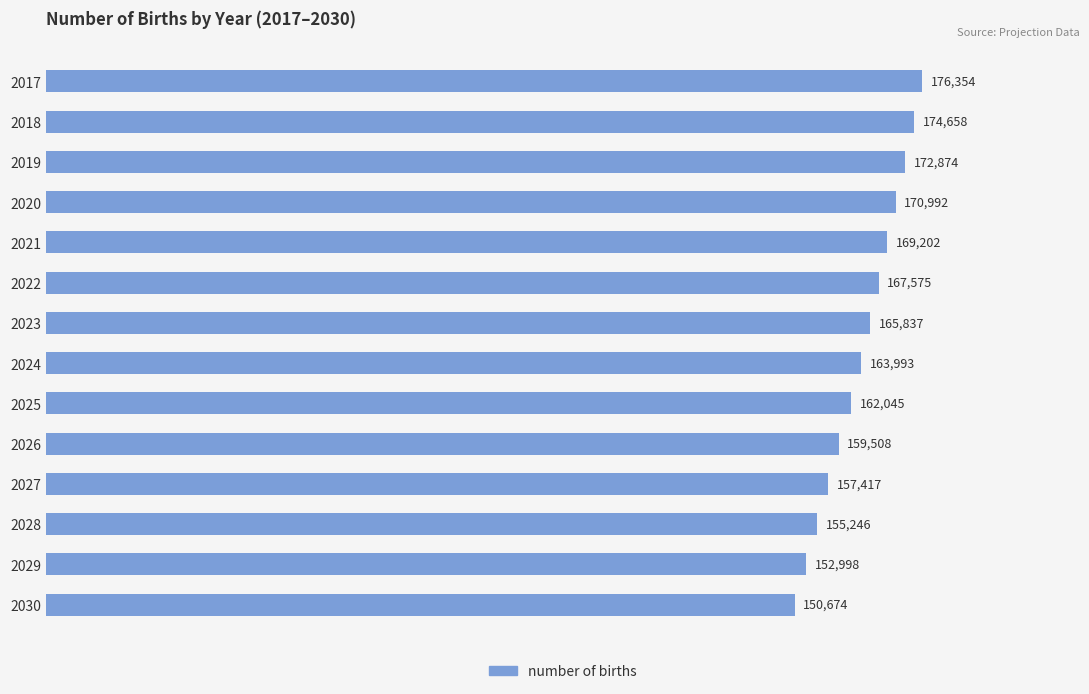

Which has a higher value, 2029 or 2021?

2021